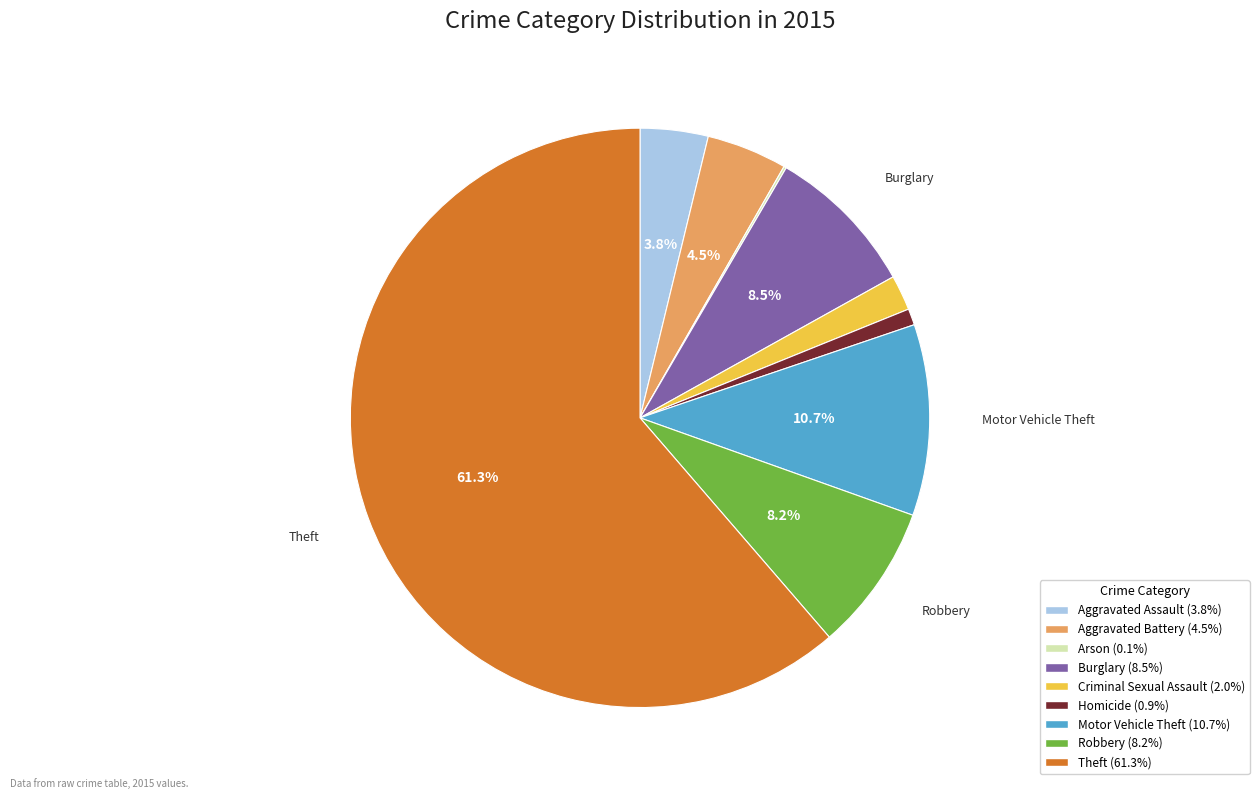

What is the largest slice in the pie chart?

Theft